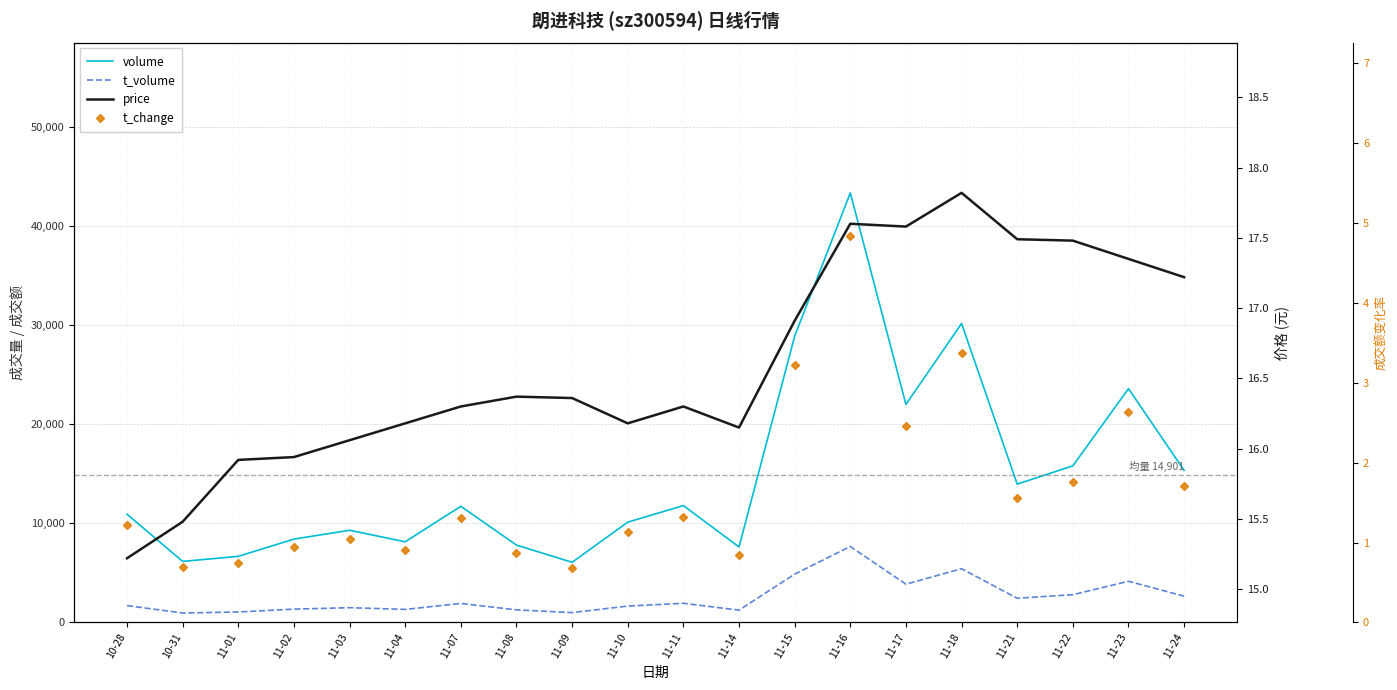

What is the minimum value for t_change?

0.7